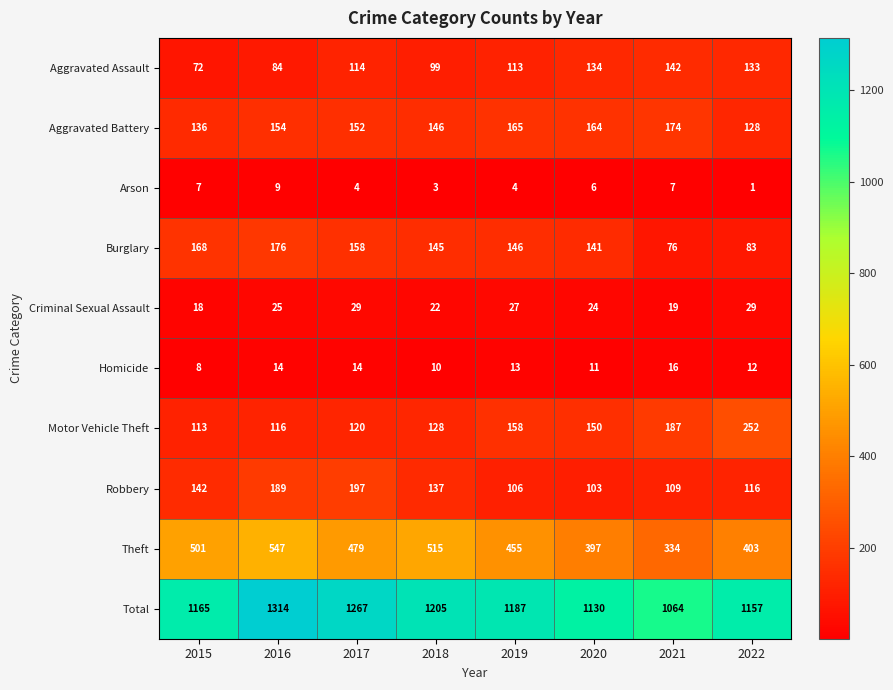

What is the total value across all series at 2016?

2628